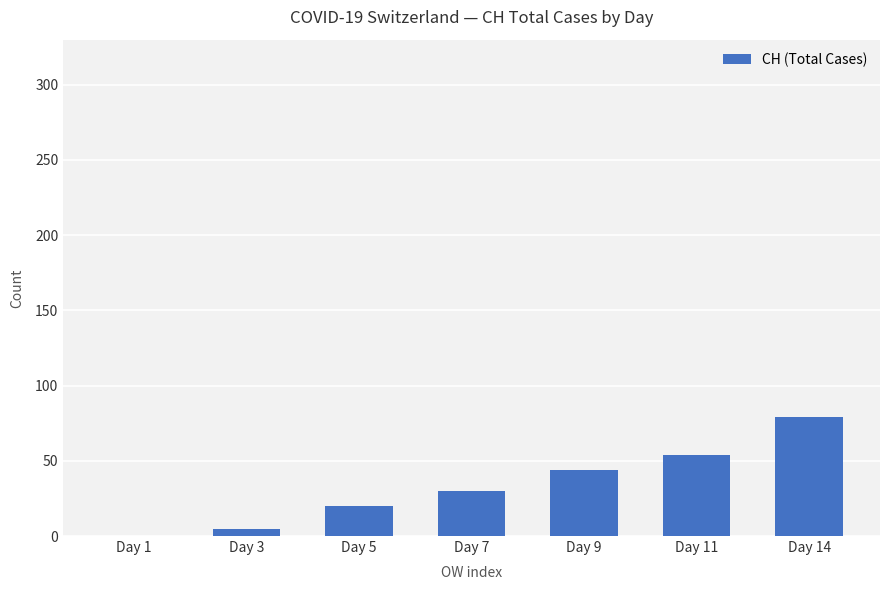

What is the greatest value displayed?

79